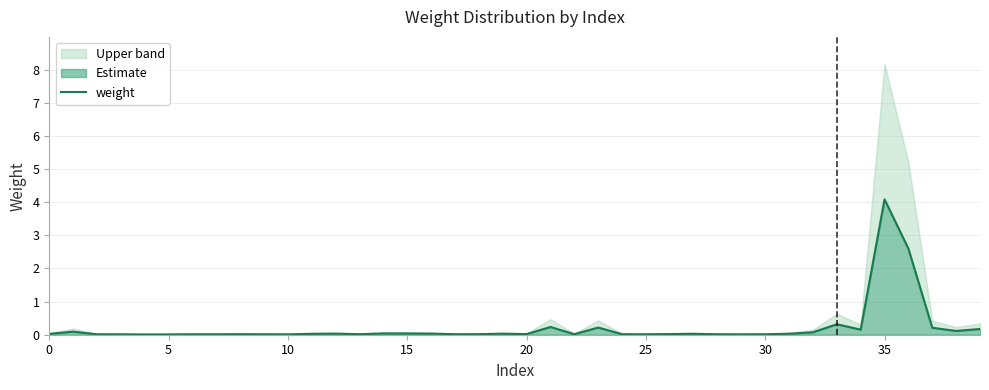

Is it true that the value at 29 is 0.0?

False